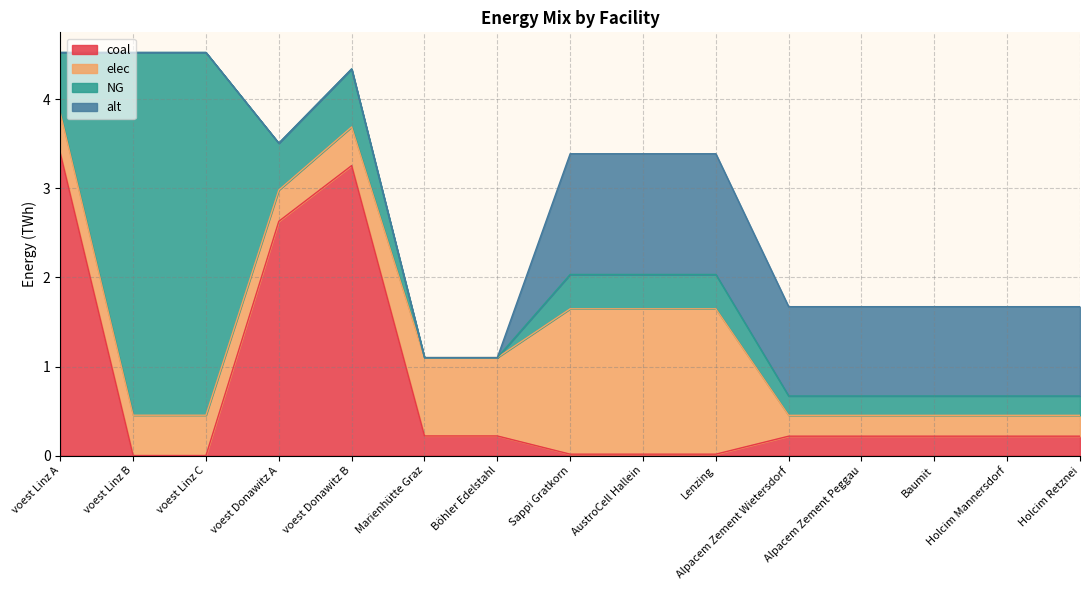

Rank the series by their maximum value, from highest to lowest.

NG, coal, elec, alt